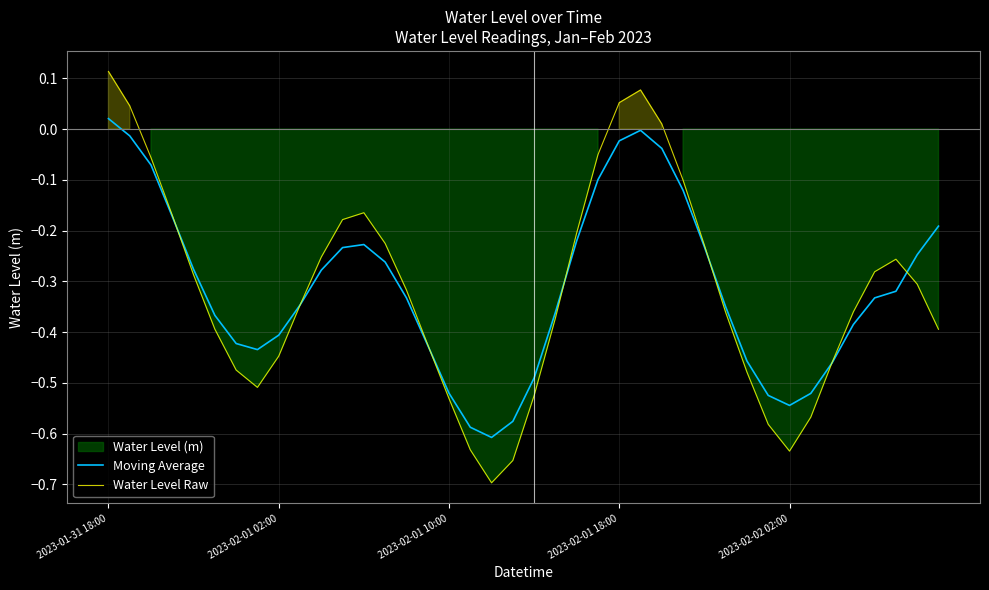

Is it true that Water Level Raw equals -0.6 at 2023-02-02 02:00?

True